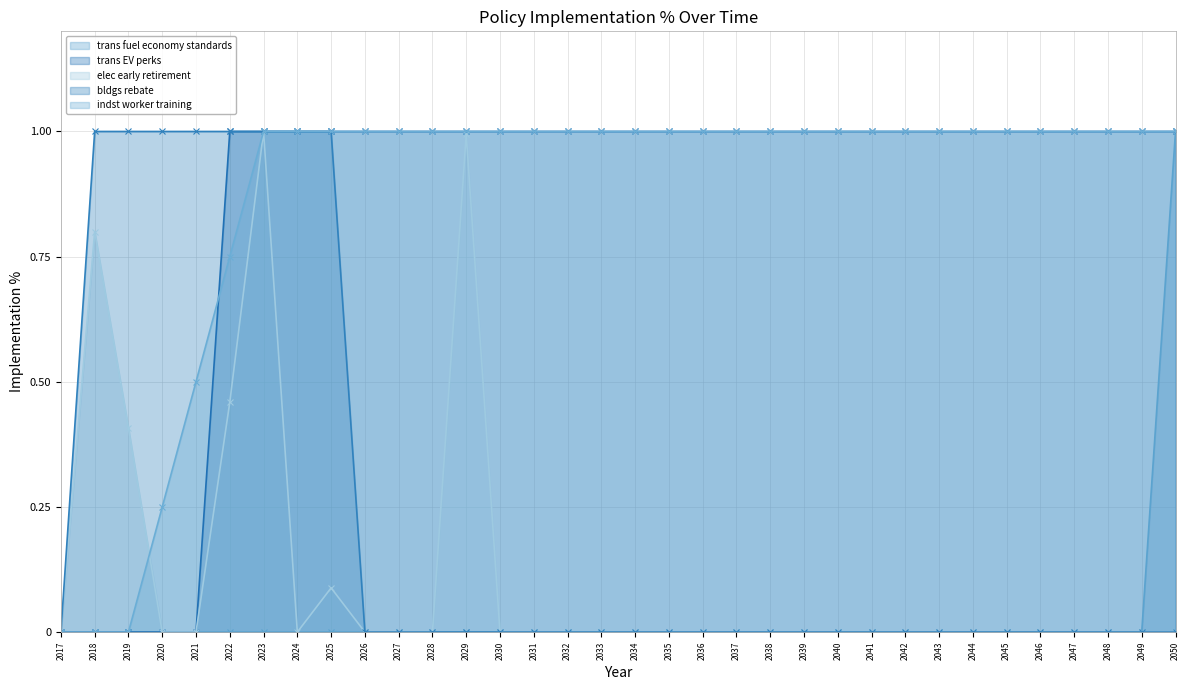

True or false: trans fuel economy standards has more than 1 interior local peaks.

False